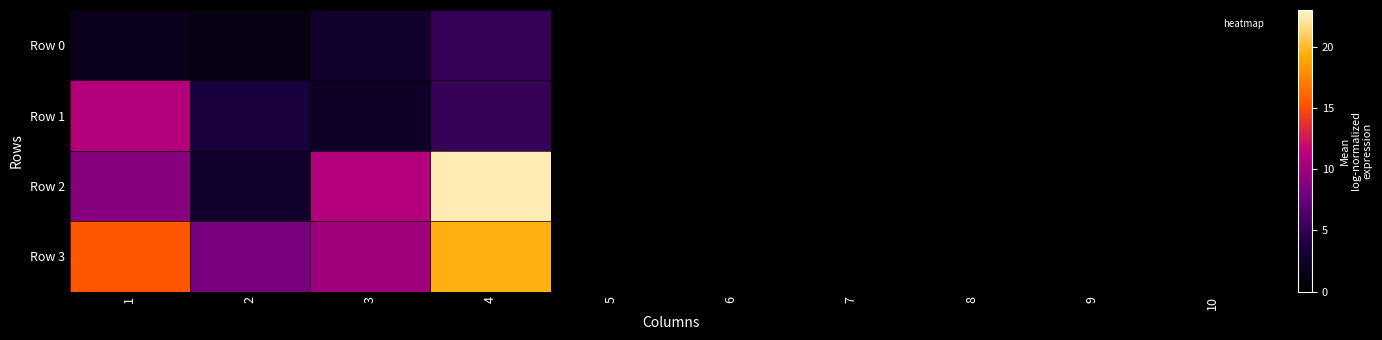

Reading left to right, what are all the values shown in this chart?

Row 0: 1=1.8	2=1.2	3=2.8	4=5.2	5=0.0	6=0.0	7=0.0	8=0.0	9=0.0	10=0.0
Row 1: 1=10.9	2=3.7	3=2.3	4=5.1	5=0.0	6=0.0	7=0.0	8=0.0	9=0.0	10=0.0
Row 2: 1=9.0	2=2.7	3=11.0	4=22.5	5=0.0	6=0.0	7=0.0	8=0.0	9=0.0	10=0.0
Row 3: 1=15.4	2=8.2	3=10.1	4=19.5	5=0.0	6=0.0	7=0.0	8=0.0	9=0.0	10=0.0